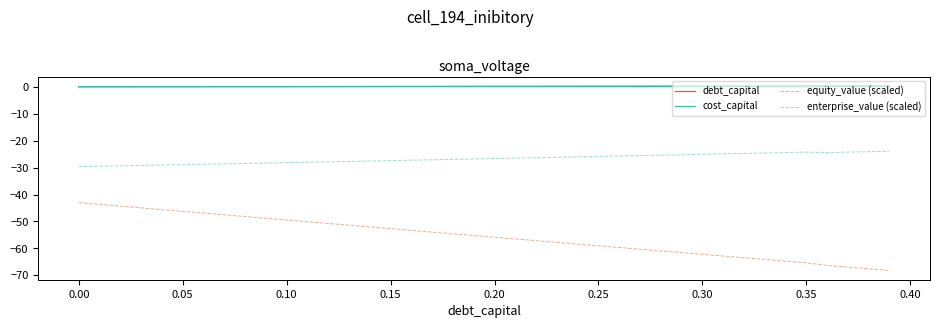

Does the chart display data point markers on the line(s)?

No